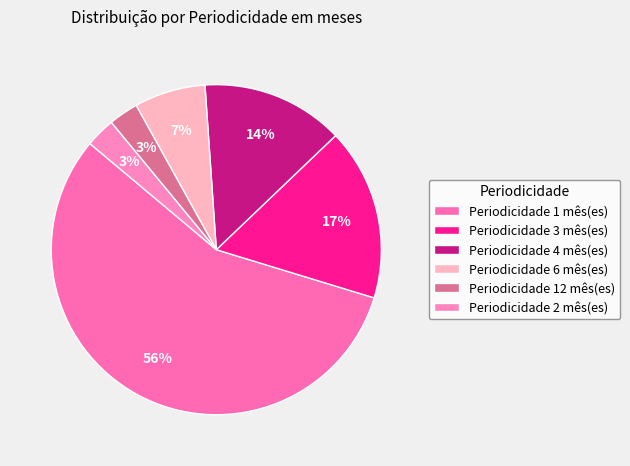

Which slice represents more than half of the pie?

1